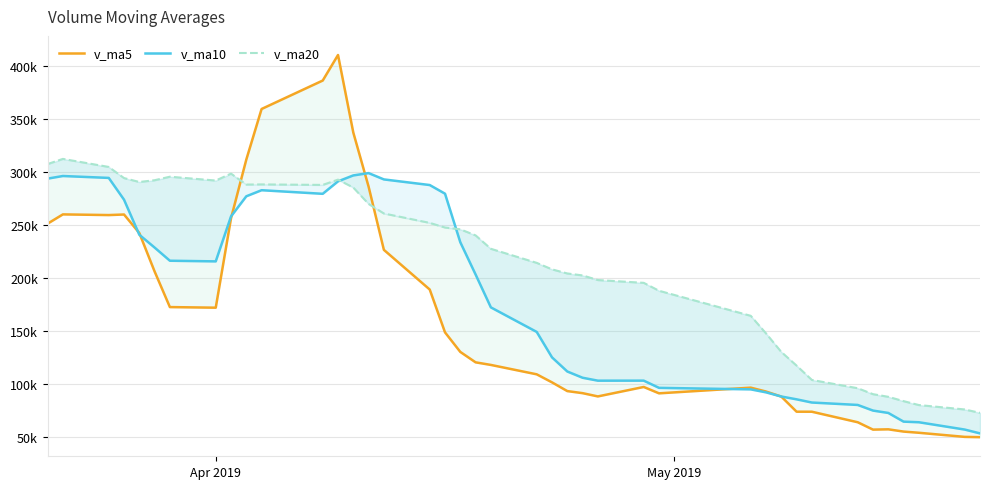

Rank the series by their maximum value, from lowest to highest.

v_ma10, v_ma20, v_ma5